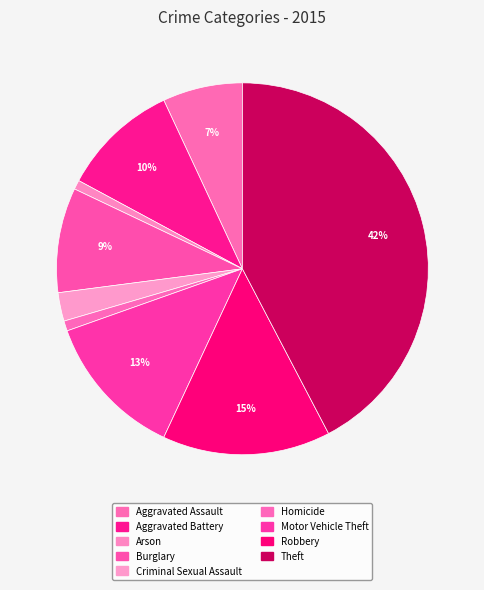

Count the number of slices in the pie.

9